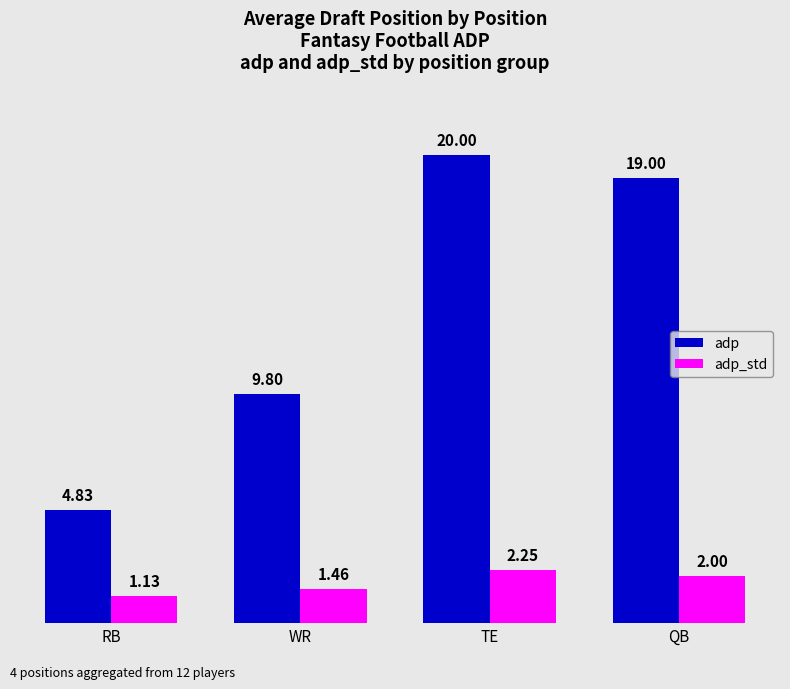

Which series has the largest total across all categories?

adp